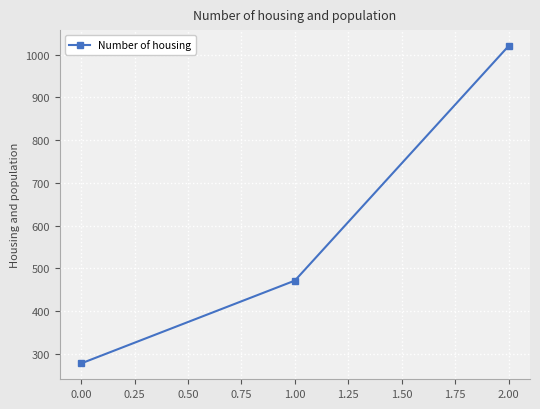

True or false: the data shows 402.9 at 0.00.

False